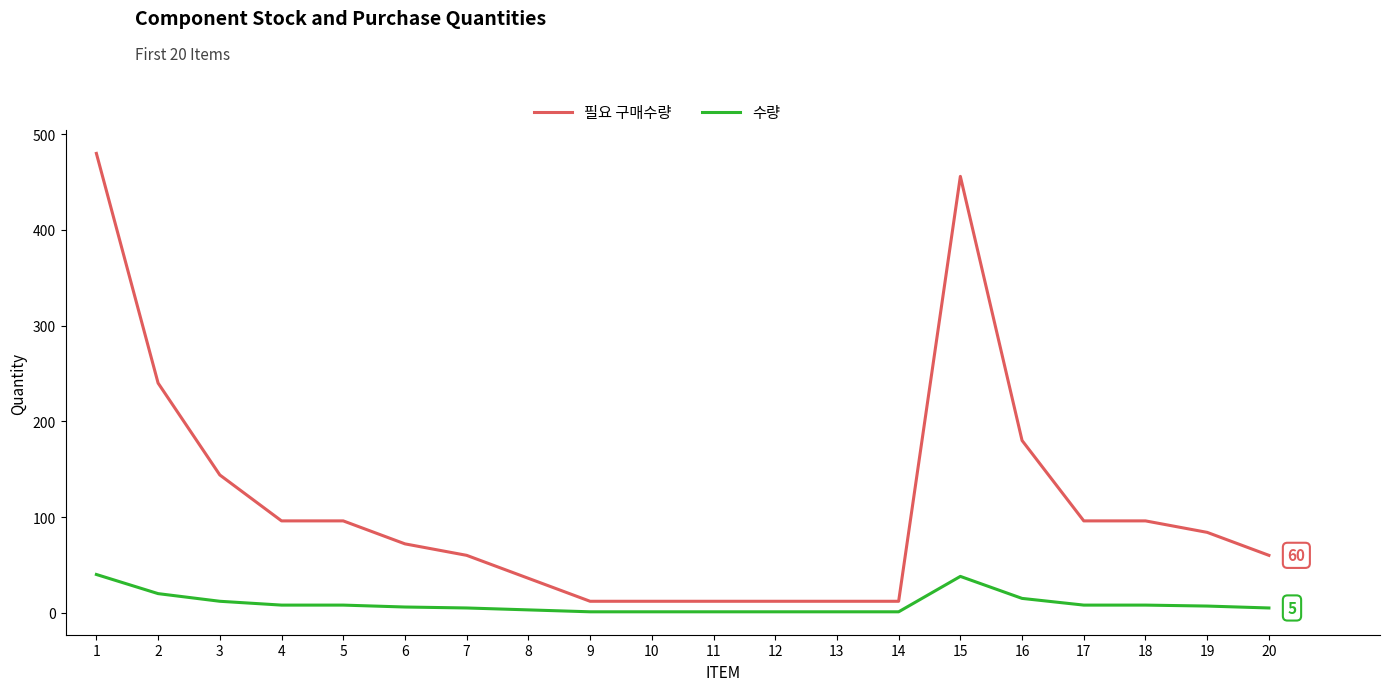

True or false: 필요 구매수량 has a value of 74 at 3.

False